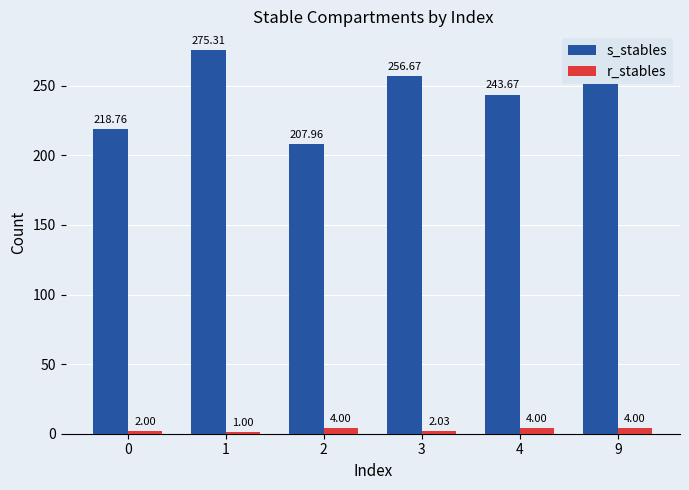

How many groups of bars are there?

6